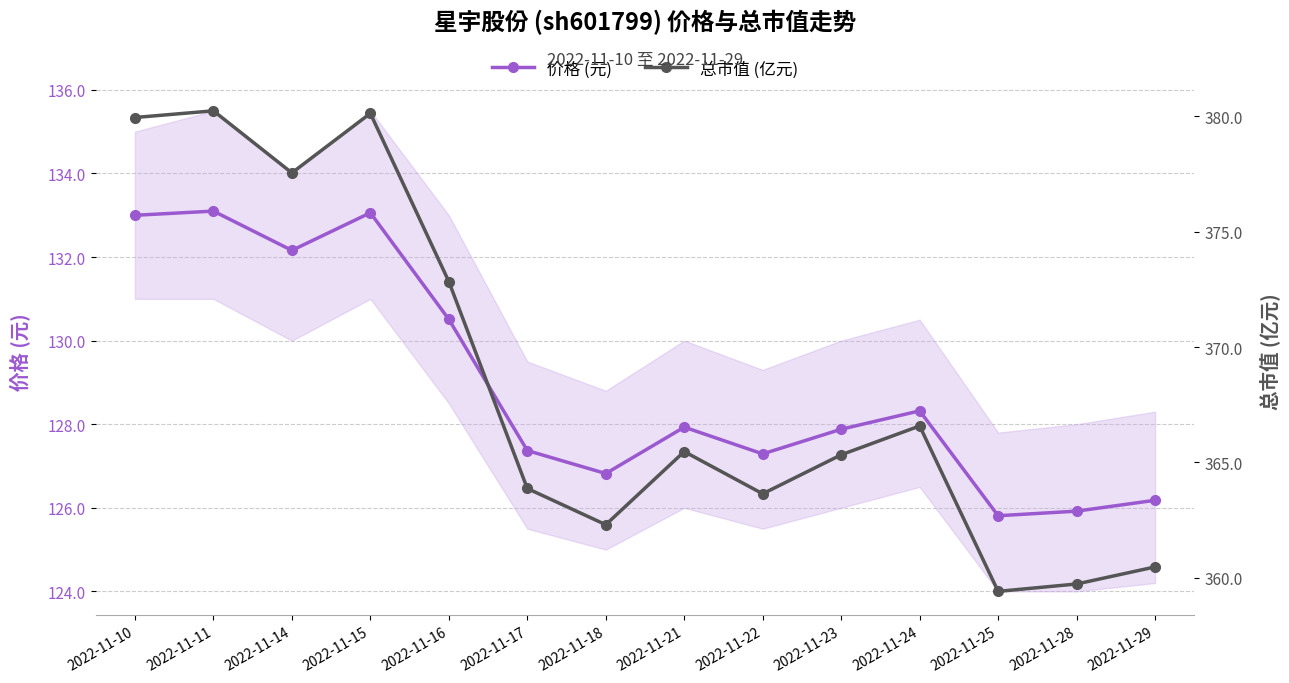

How many values in the 价格 (元) series are below 127?

4